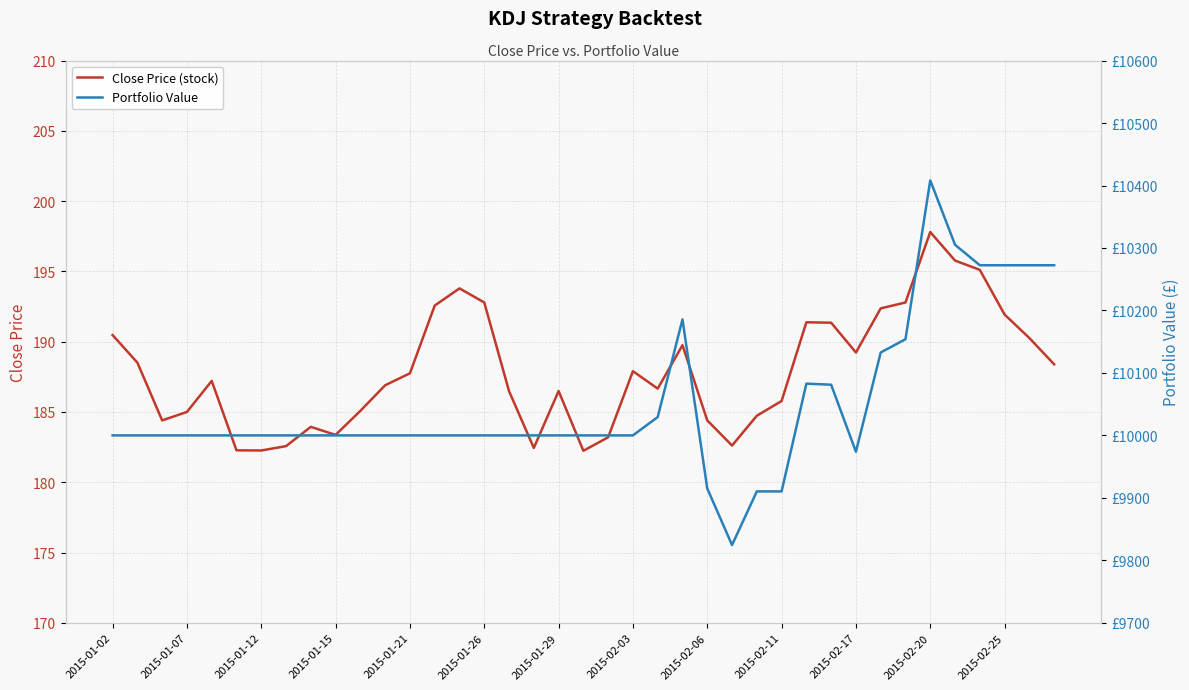

What is the highest value of the Close Price (stock) series?

197.8